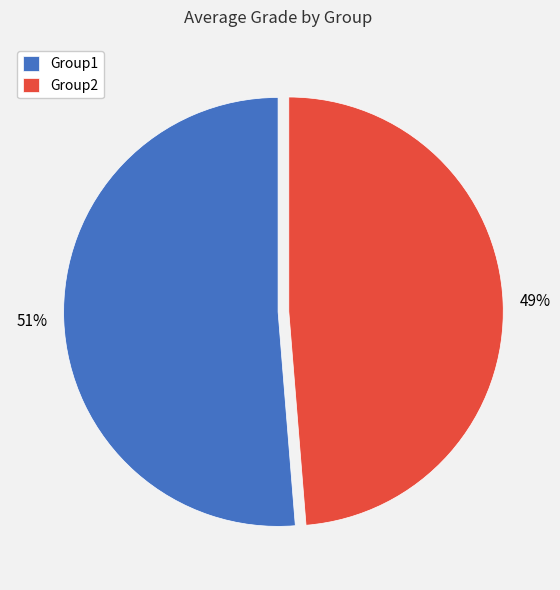

What percentage is the Group2 slice, to the nearest percent?

49%